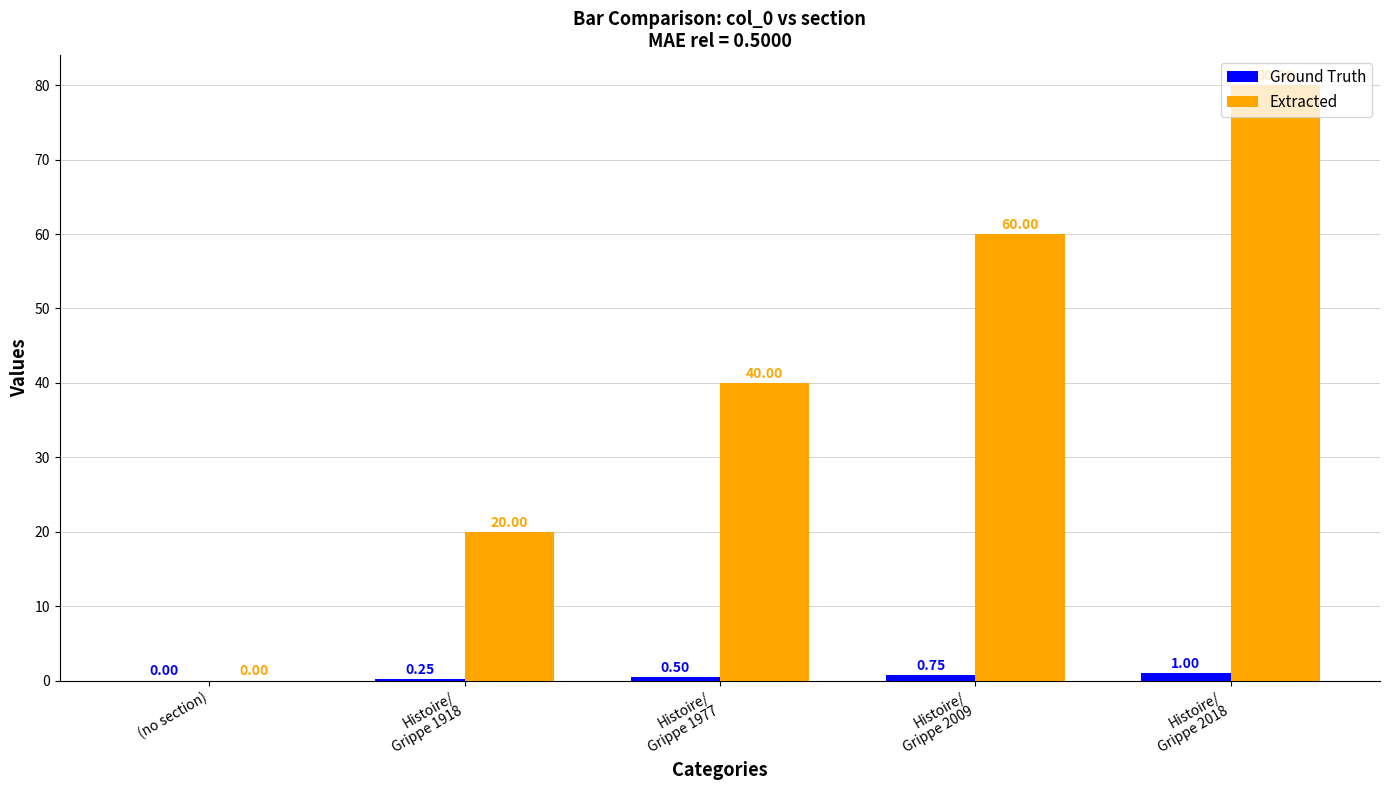

What is the sum of all Ground Truth values?

2.5